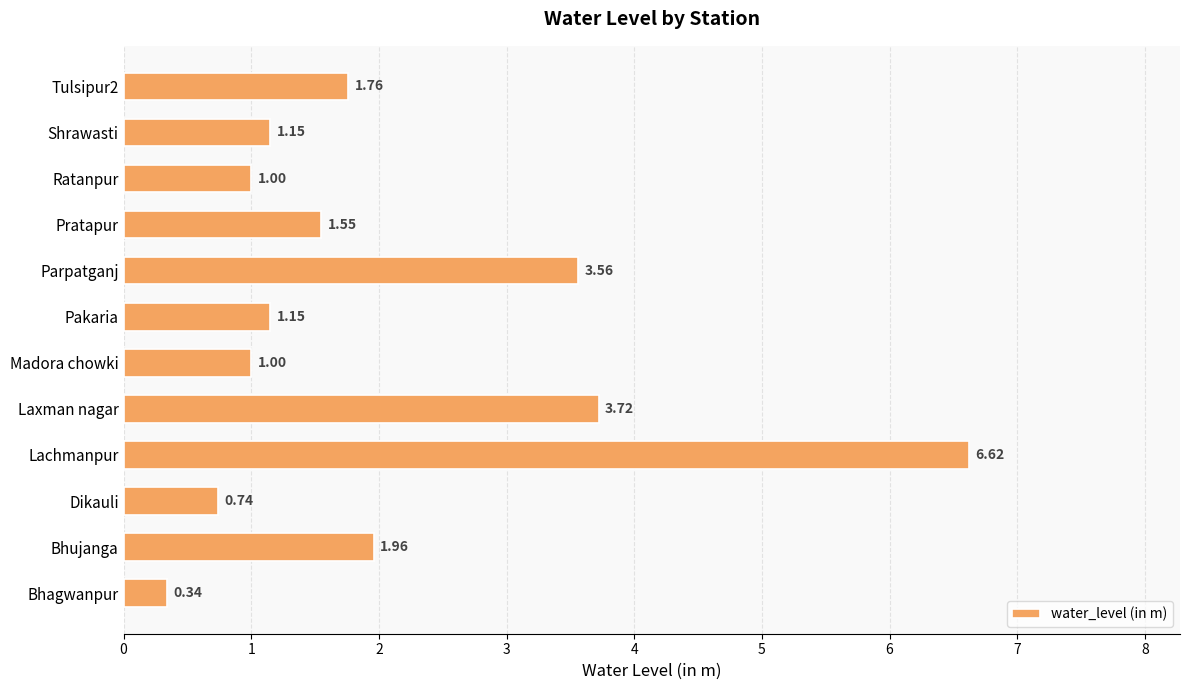

At which label is the value closest to 3?

Parpatganj